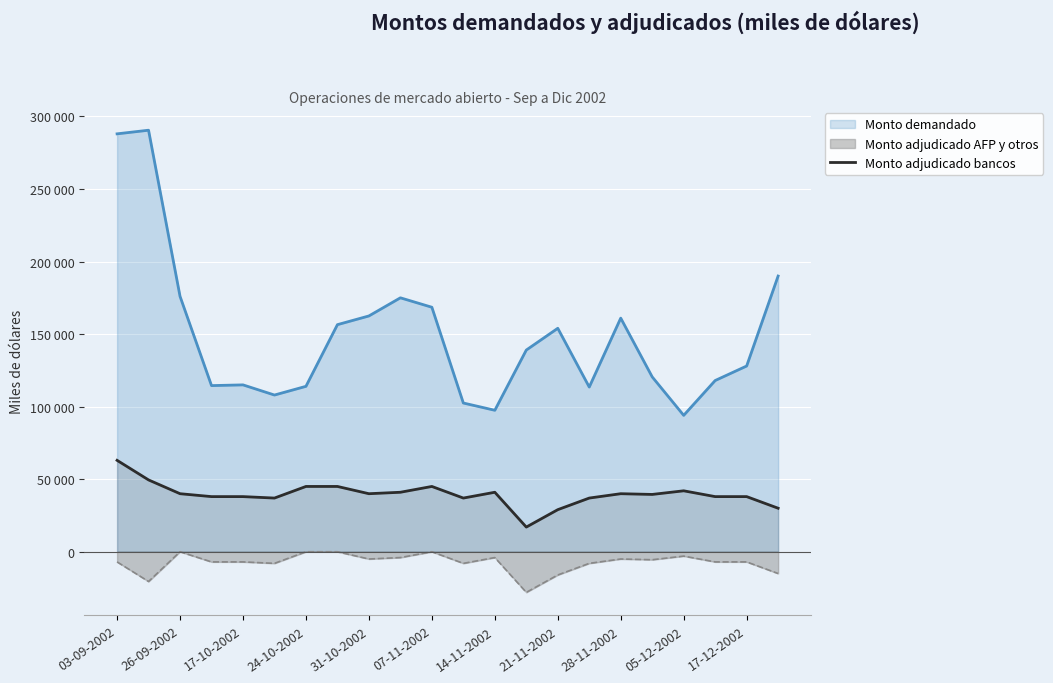

Does the chart display data point markers on the line(s)?

No